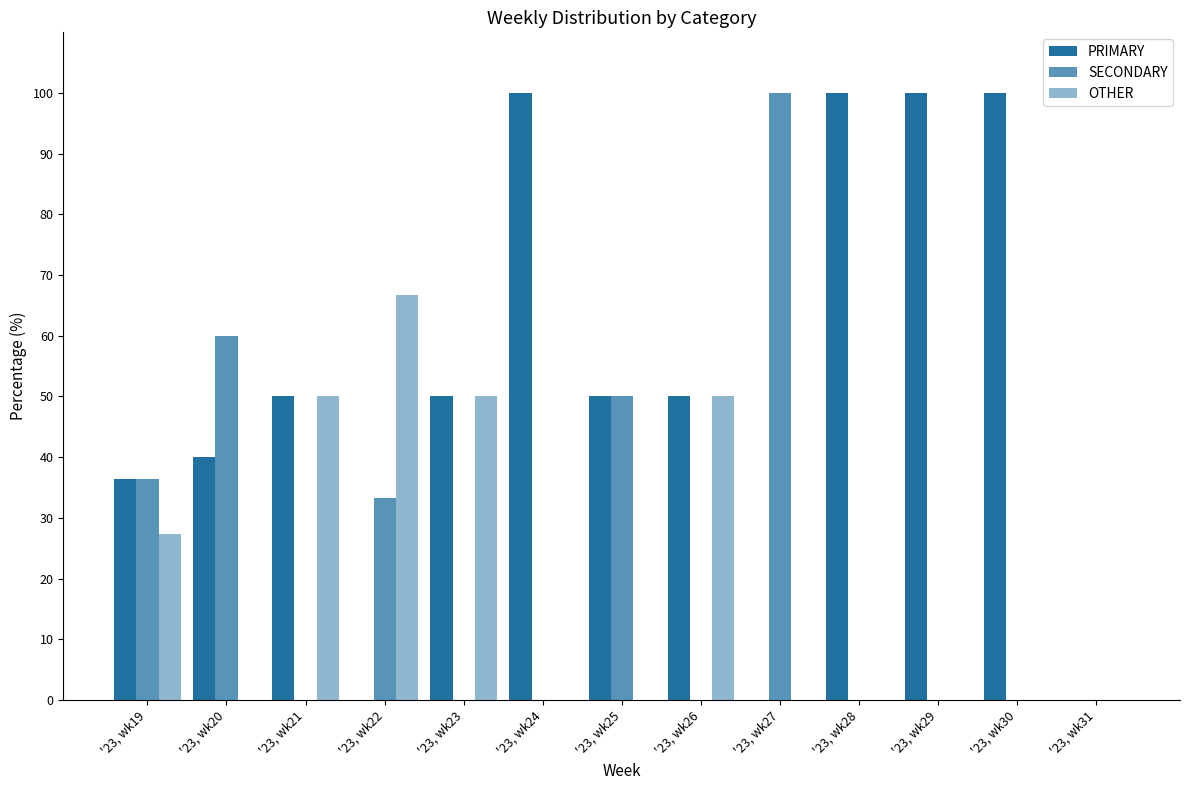

Does the chart contain stacked bars?

No